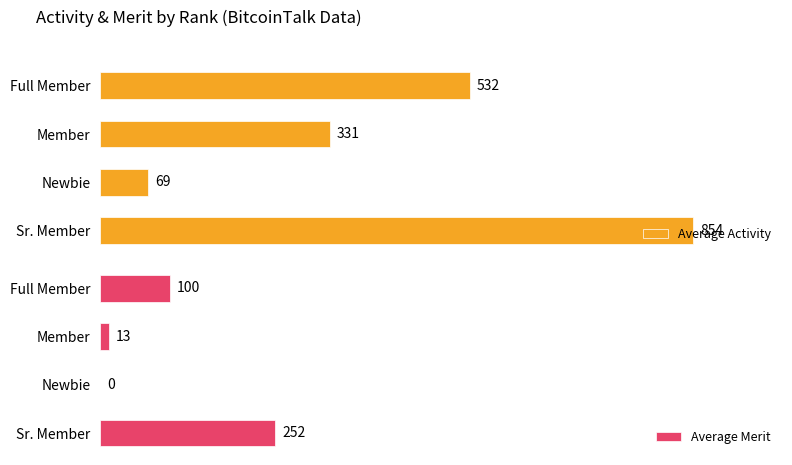

Rank the categories by Average Activity value from highest to lowest.

Sr. Member, Full Member, Member, Newbie